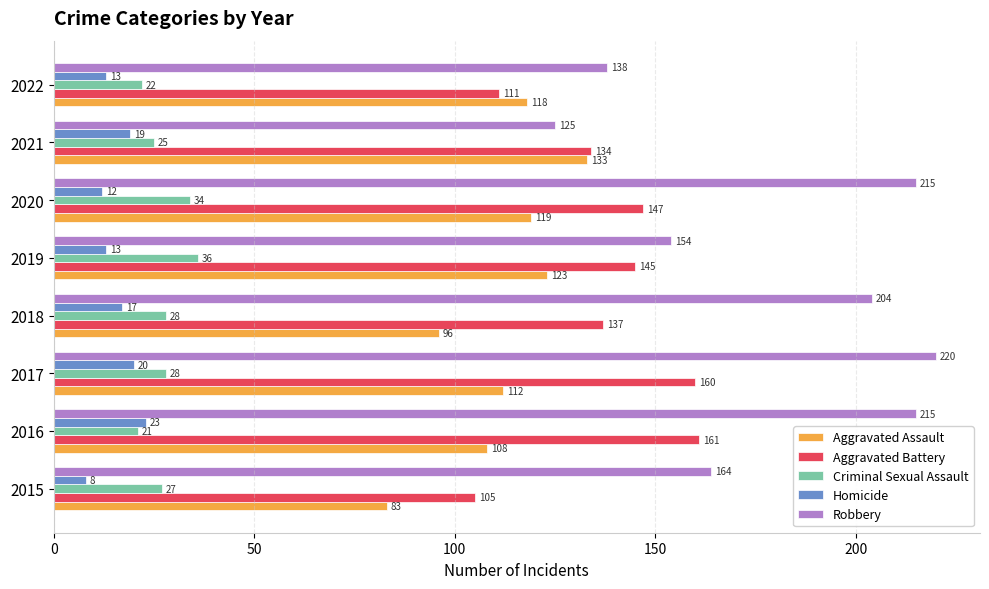

What value does the Robbery series have at 2020?

215